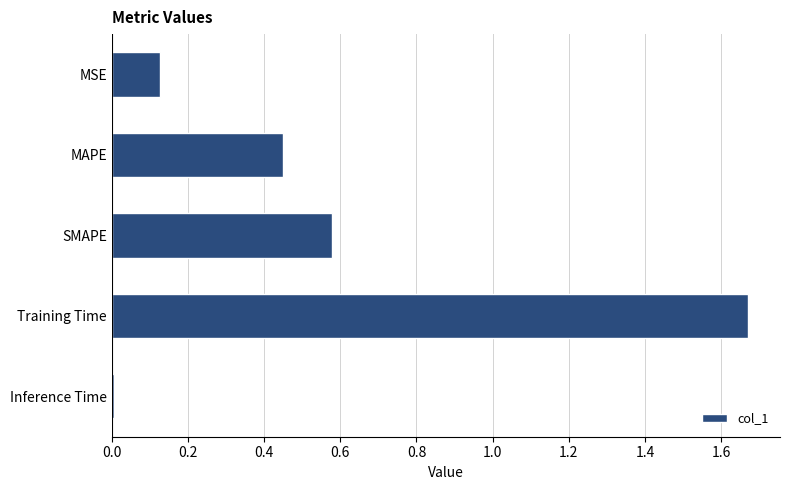

Rank the categories by value from highest to lowest.

Training Time, SMAPE, MAPE, MSE, Inference Time